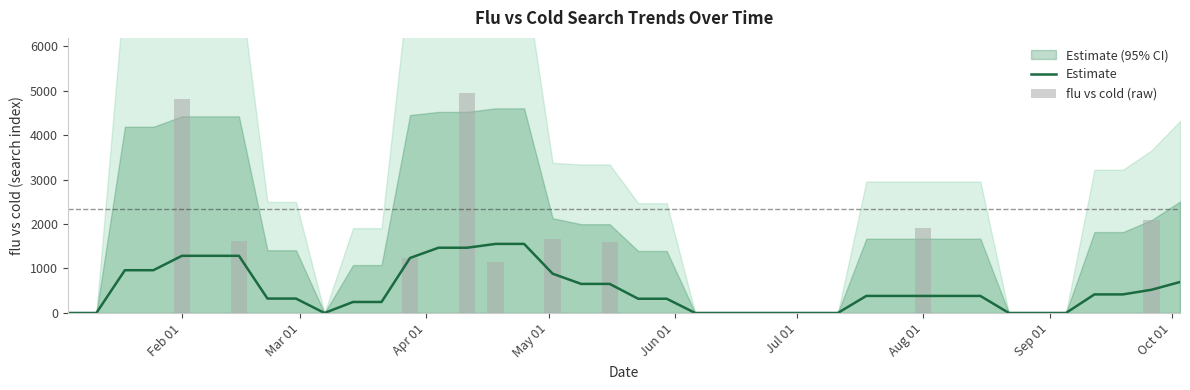

Reading right to left, transcribe all the data shown in this chart.

Estimate: 696.1	522.1	417.7	417.7	0.0	0.0	0.0	383.4	383.4	383.4	383.4	383.4	0.0	0.0	0.0	0.0	0.0	0.0	320.1	320.1	653.6	653.6	883.5	1552.9	1552.9	1466.9	1466.9	1237.0	247.5	247.5	0.0	323.8	323.8	1285.3	1285.3	1285.3	961.4	961.4	0.0	0.0
flu vs cold (raw): 0.0	2088.3	0.0	0.0	0.0	0.0	0.0	0.0	0.0	1916.9	0.0	0.0	0.0	0.0	0.0	0.0	0.0	0.0	0.0	0.0	1600.7	0.0	1667.4	0.0	1149.6	4947.4	0.0	1237.4	0.0	0.0	0.0	0.0	0.0	1619.2	0.0	4807.1	0.0	0.0	0.0	0.0